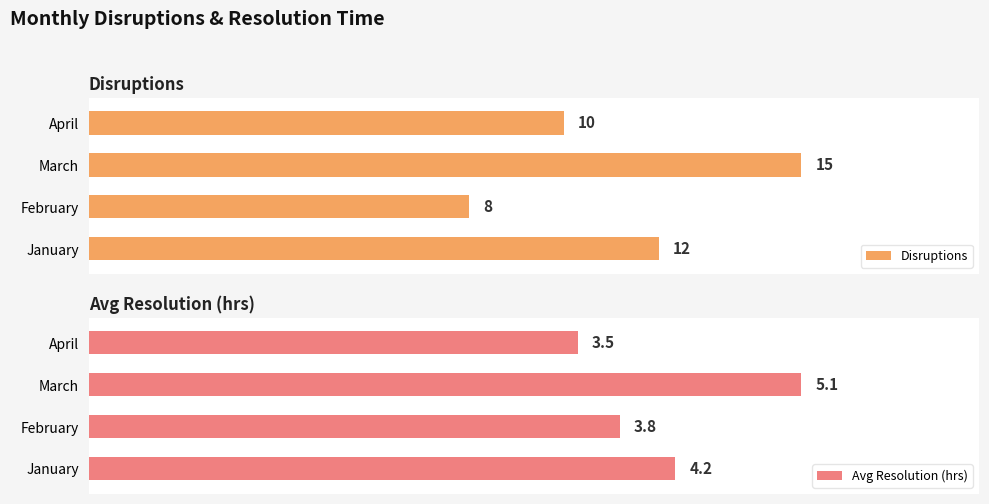

List the labels in order of Avg Resolution (hrs) value, smallest first.

April, February, January, March